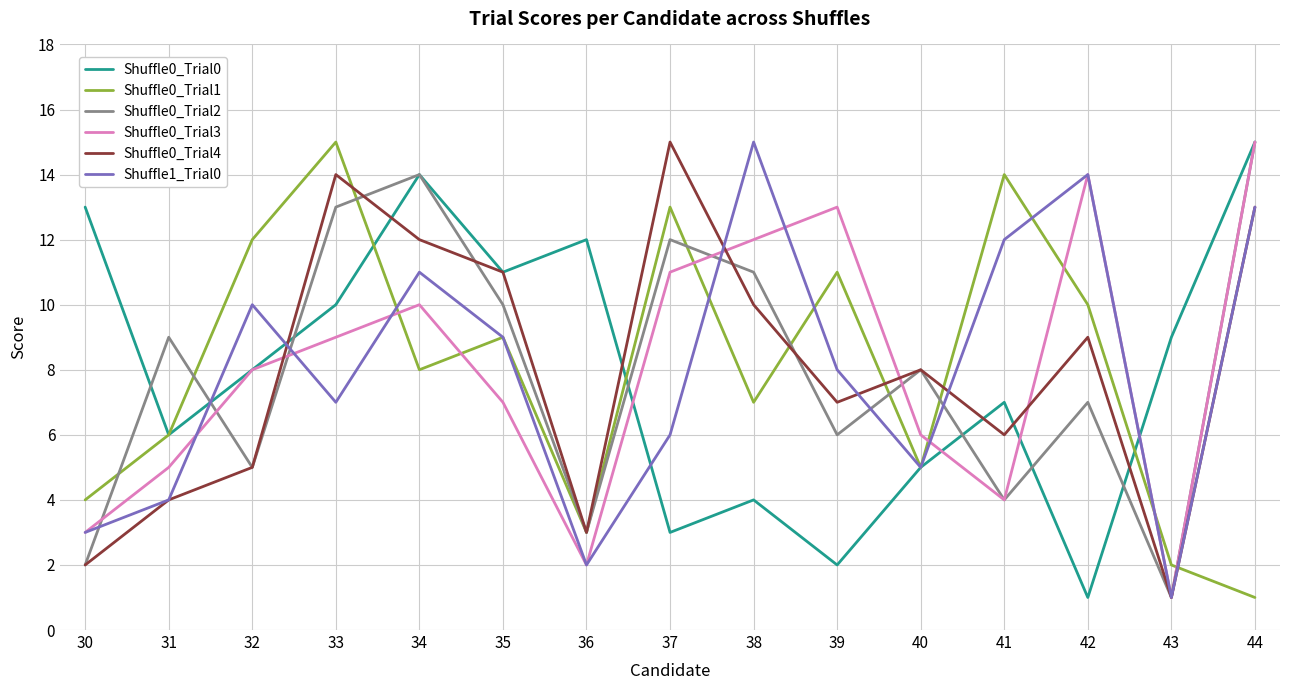

Is it true that Shuffle1_Trial0 equals 7 at 31?

False